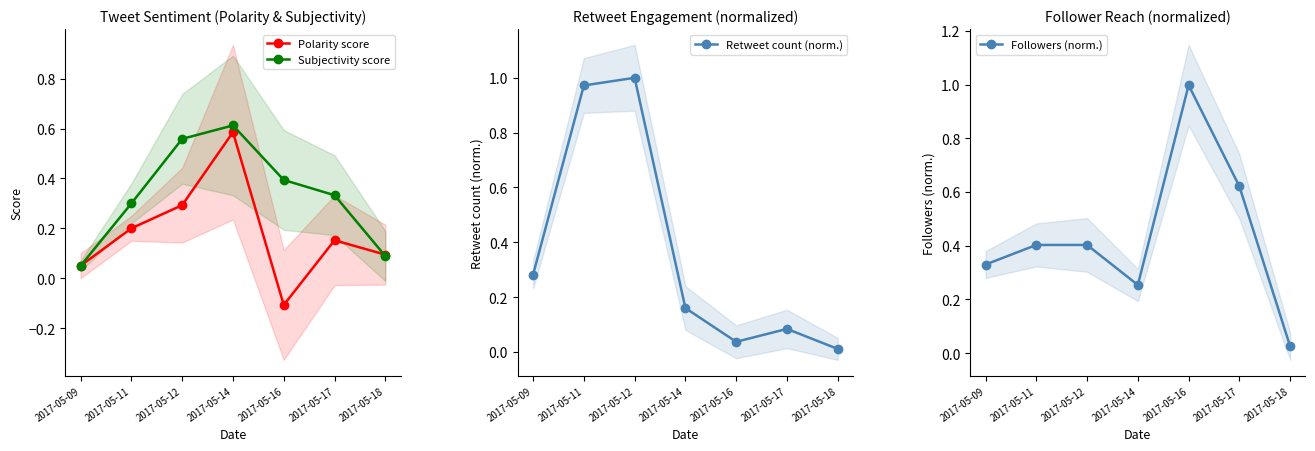

How many interior local valleys does the Polarity score series have?

1